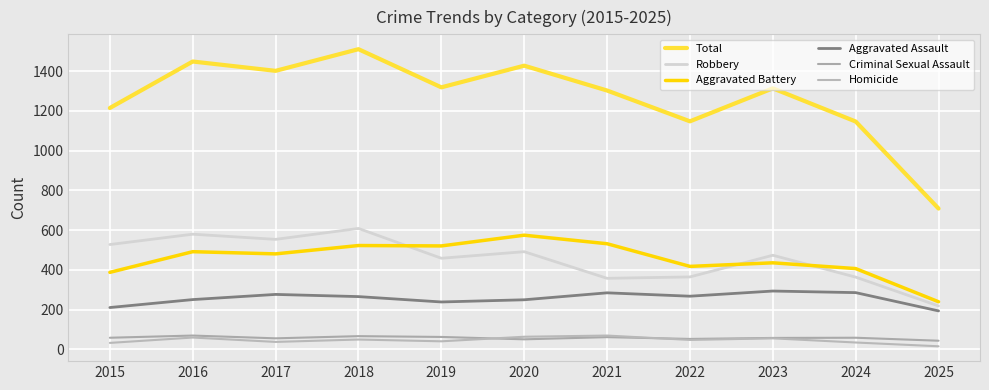

True or false: Aggravated Battery and Homicide cross at least once.

False